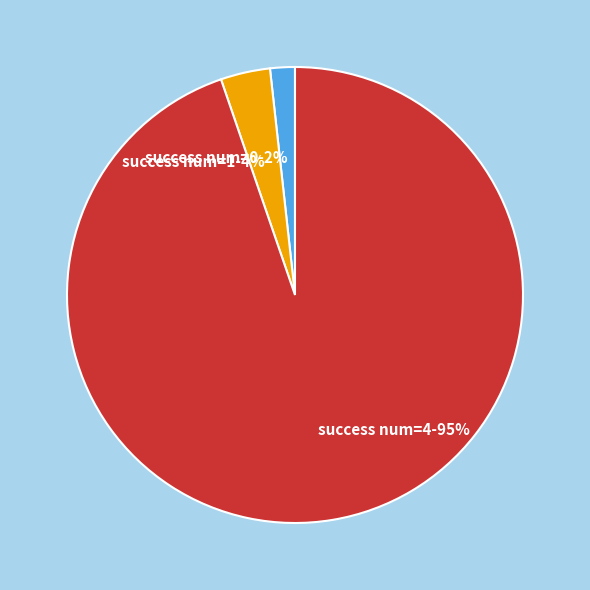

How many slices are in this pie chart?

3